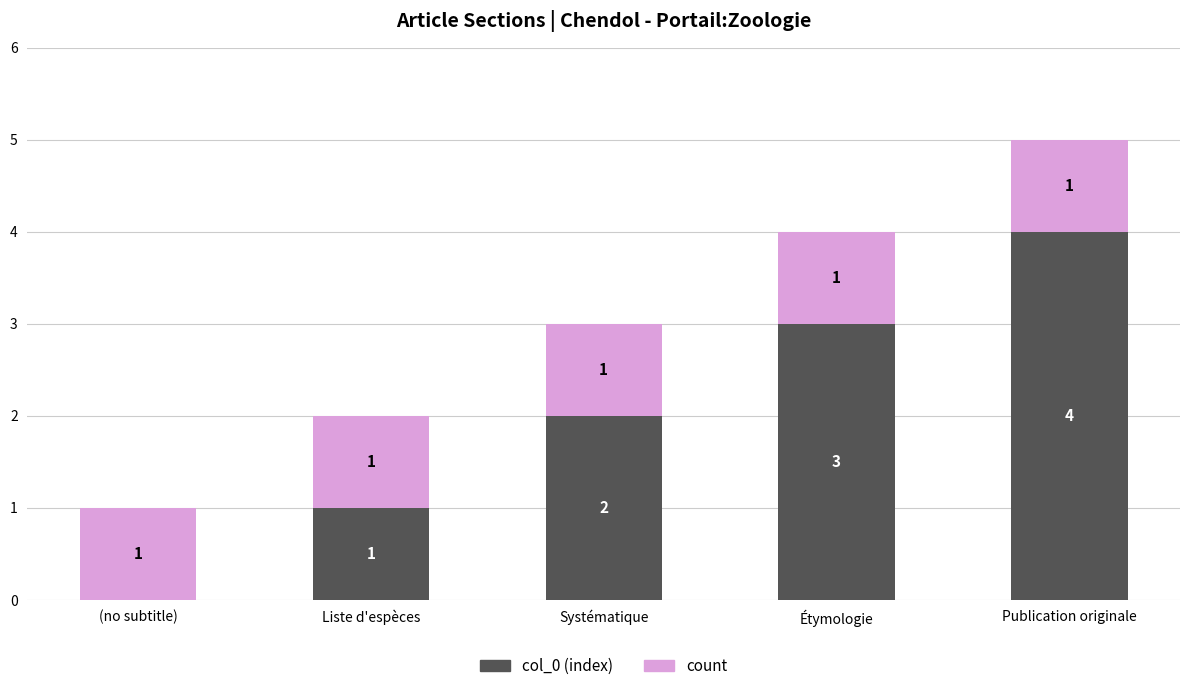

What is the maximum value for col_0 (index)?

4